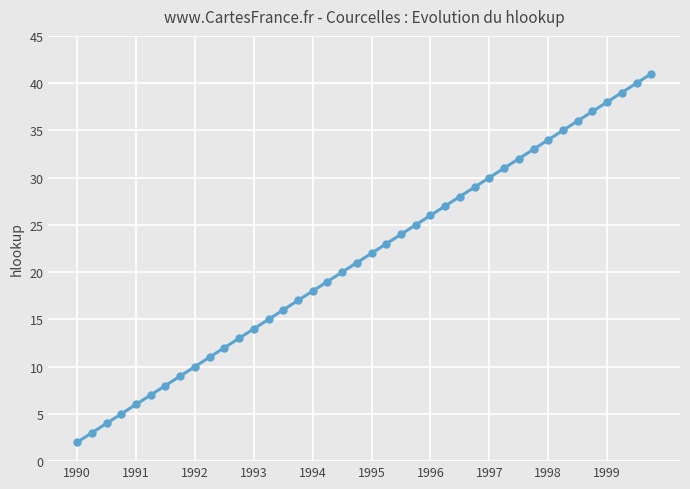

How many distinct data groups are displayed?

1